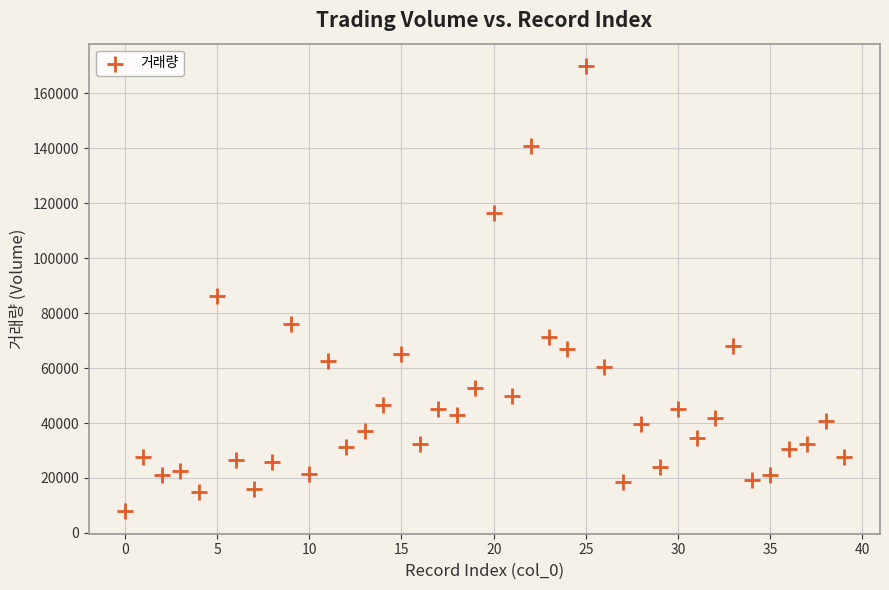

What Y value in the scatter plot is closest to 88879?

86103